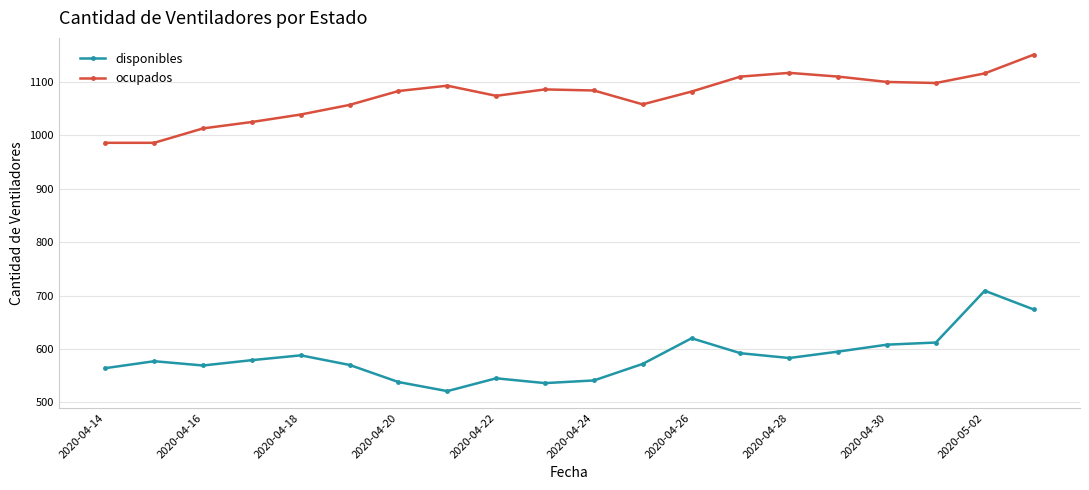

True or false: ocupados and disponibles cross at least once.

False